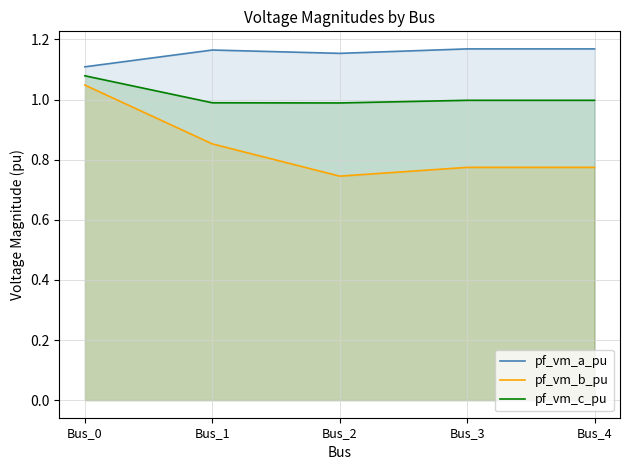

True or false: pf_vm_c_pu has a value of 1.7 at Bus_1.

False